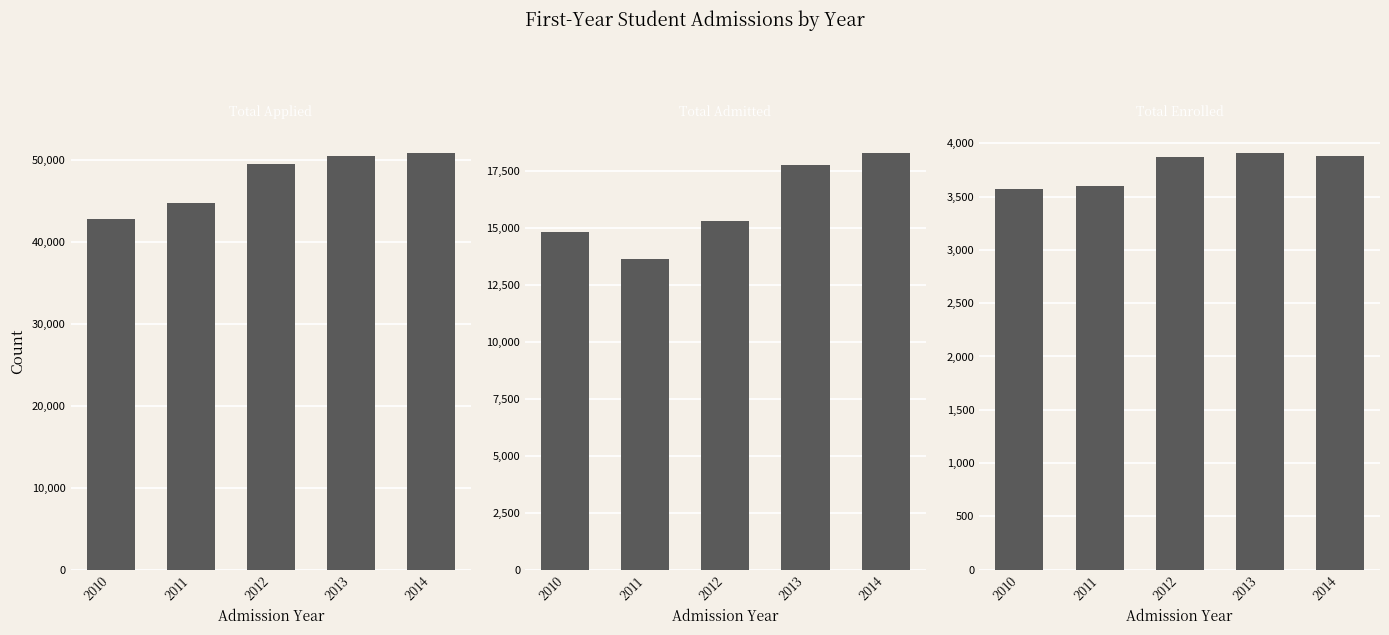

Are the bars horizontal?

No